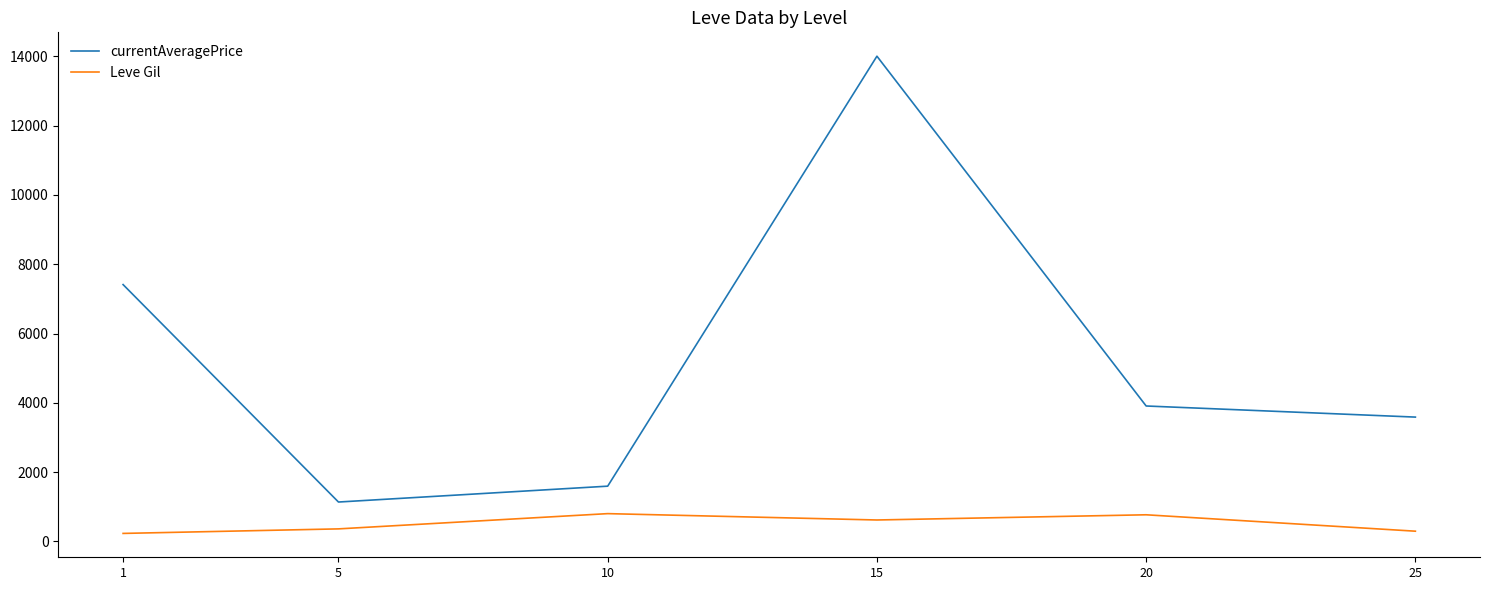

How many values in the Leve Gil series are below 620?

3